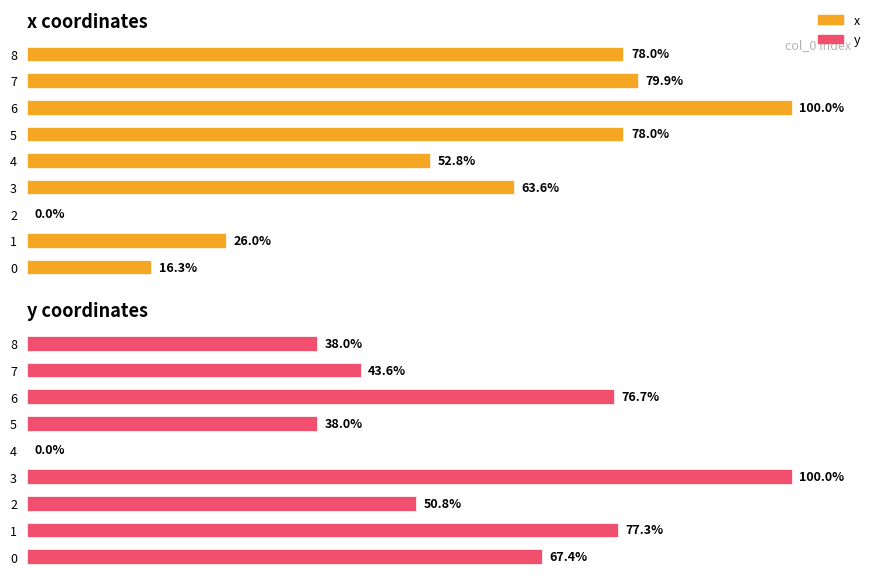

Rank the series by their maximum value, from highest to lowest.

x, y